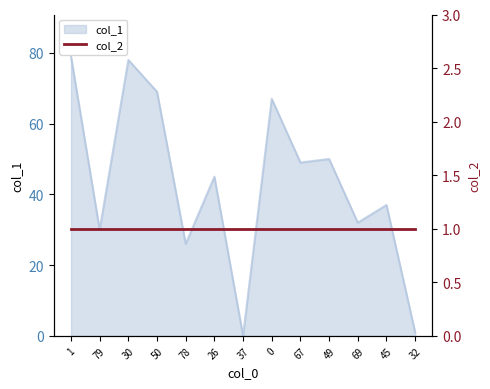

Is it true that col_1 equals 47 at 79?

False